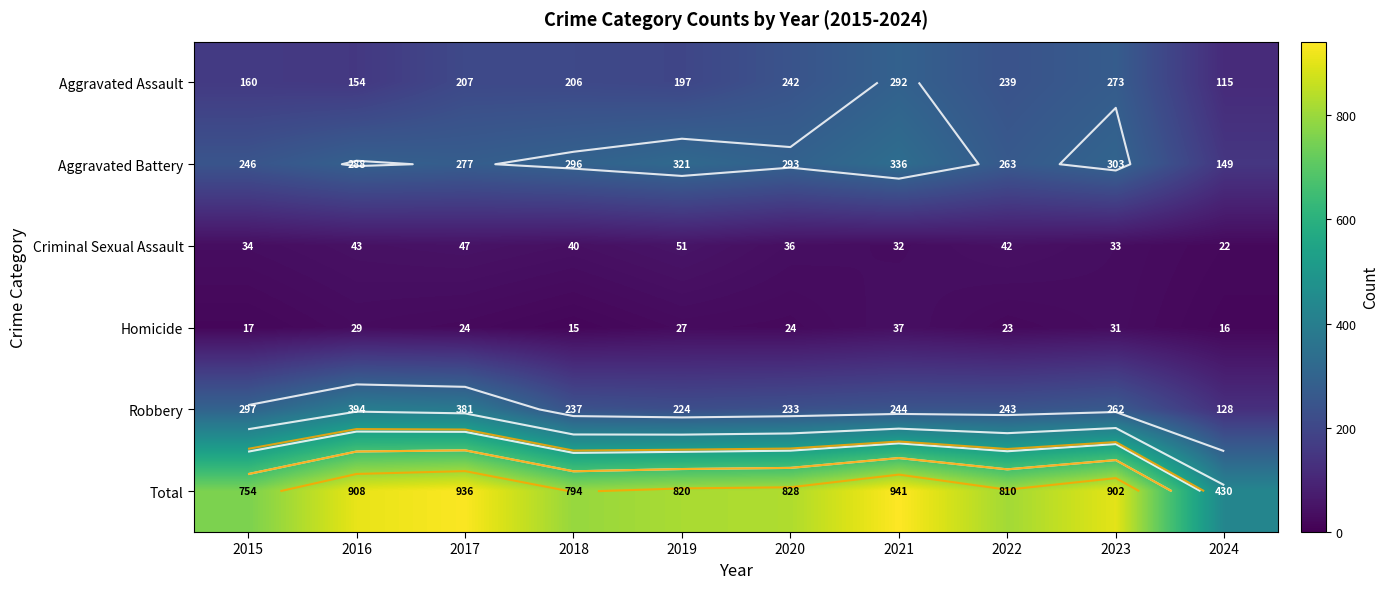

Is the value of Homicide at 2016 greater than the value of Aggravated Battery at 2023?

No